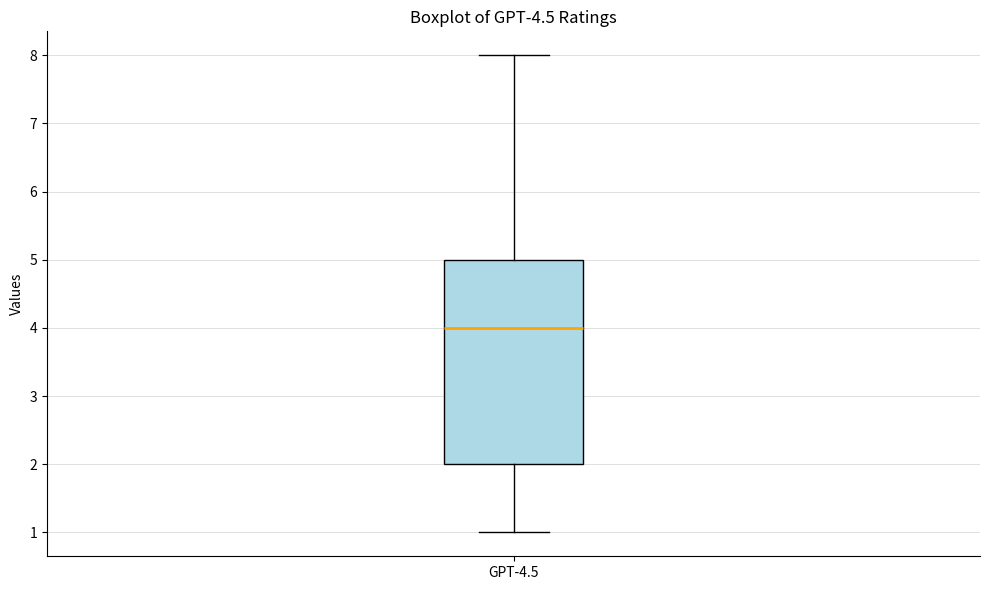

Transcribe this box plot: give where the median line is, the range the box spans, and where the two whiskers end, as read against the y-axis. The values are not printed on the chart, so give them approximately, as read against the axis.

median 4, box 2 to 5, whiskers 1 to 8